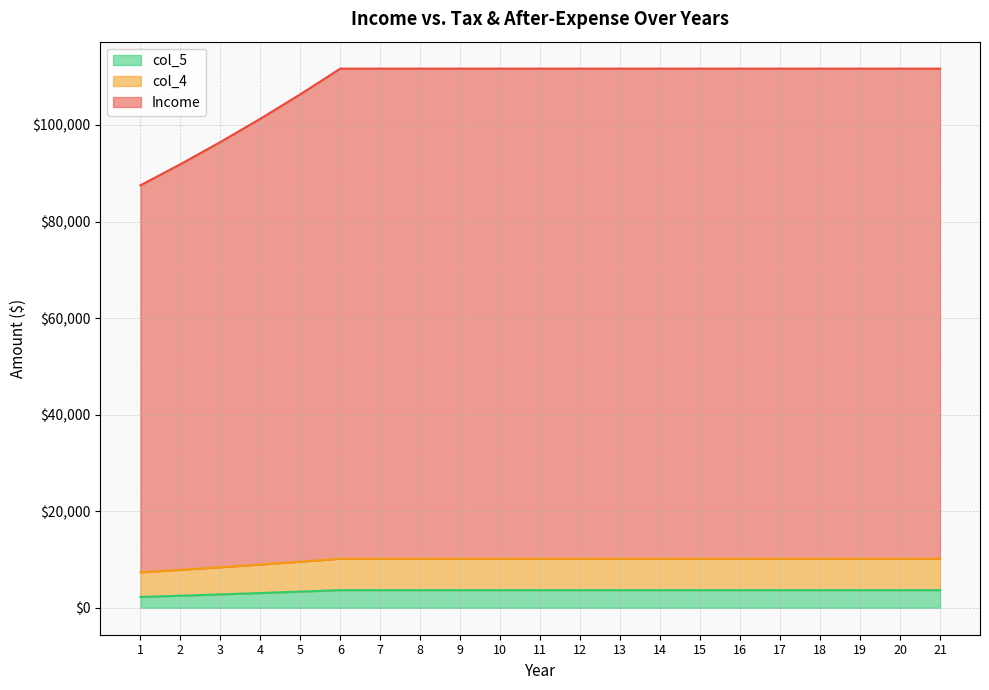

At which label does col_5 reach its peak?

6